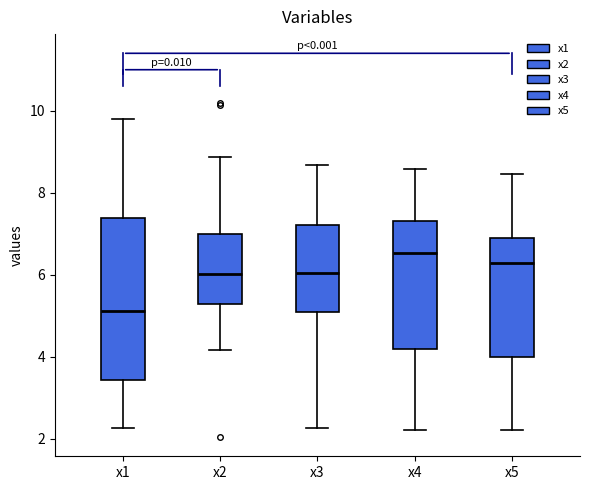

Which box is the tallest, from its lower edge to its upper edge?

x1